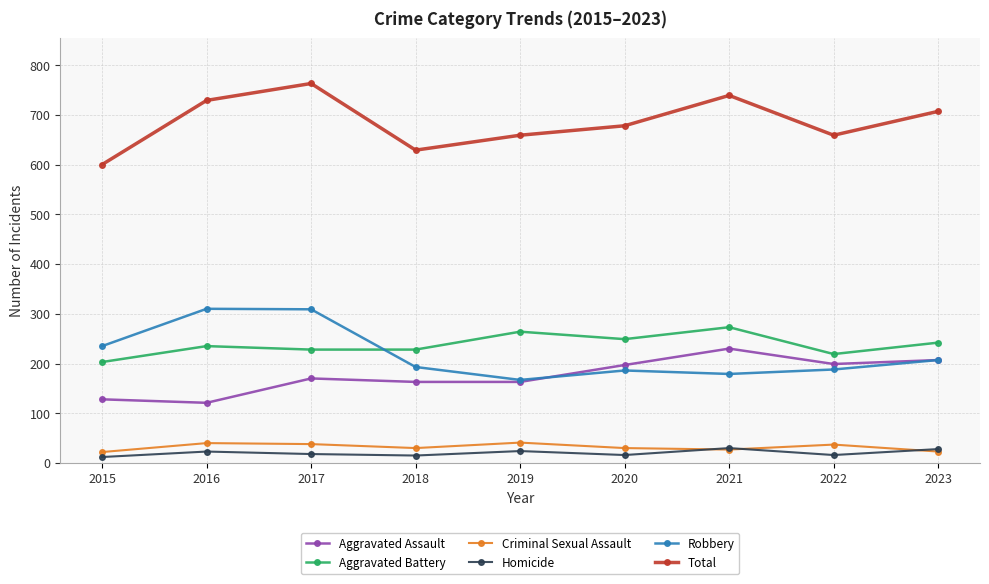

True or false: Aggravated Assault has a value of 104 at 2018.

False